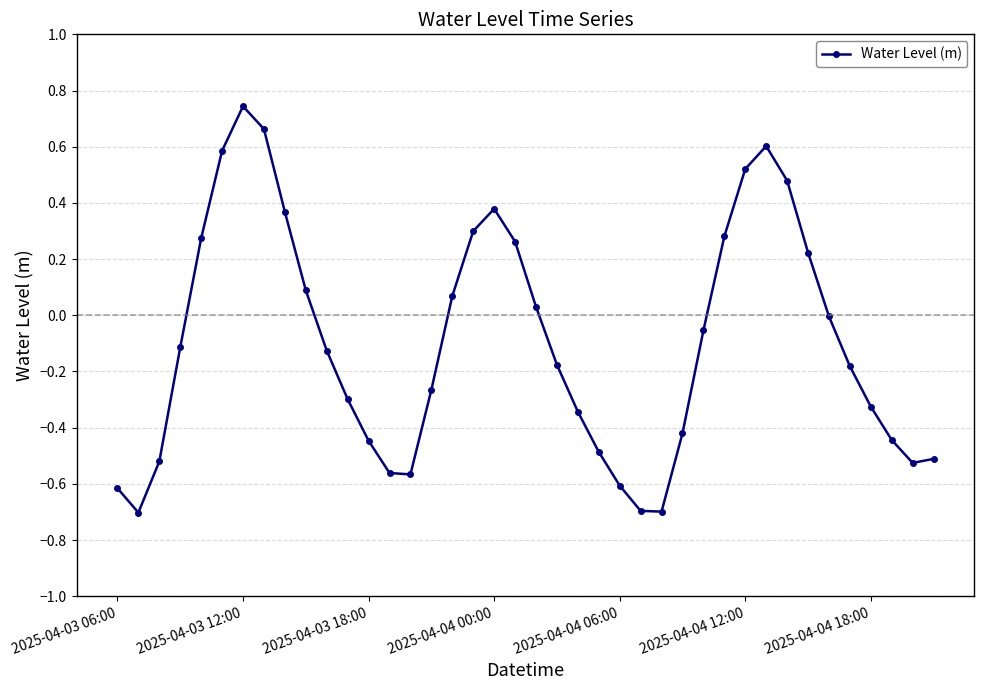

How many points are higher than both their immediate neighbors (excluding endpoints)?

3